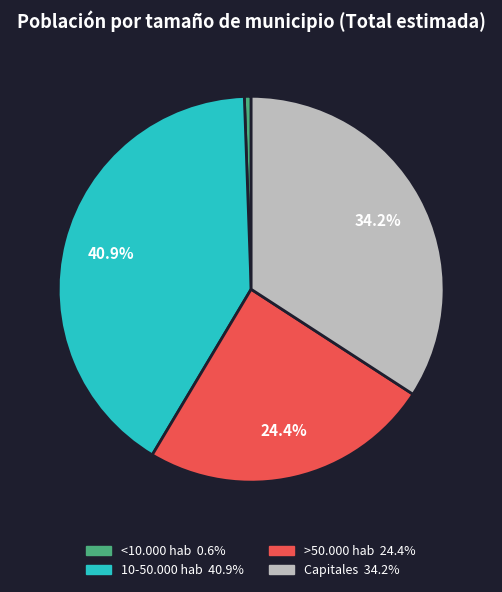

To the nearest percent, what is the difference between the largest and smallest slice percentages?

40%